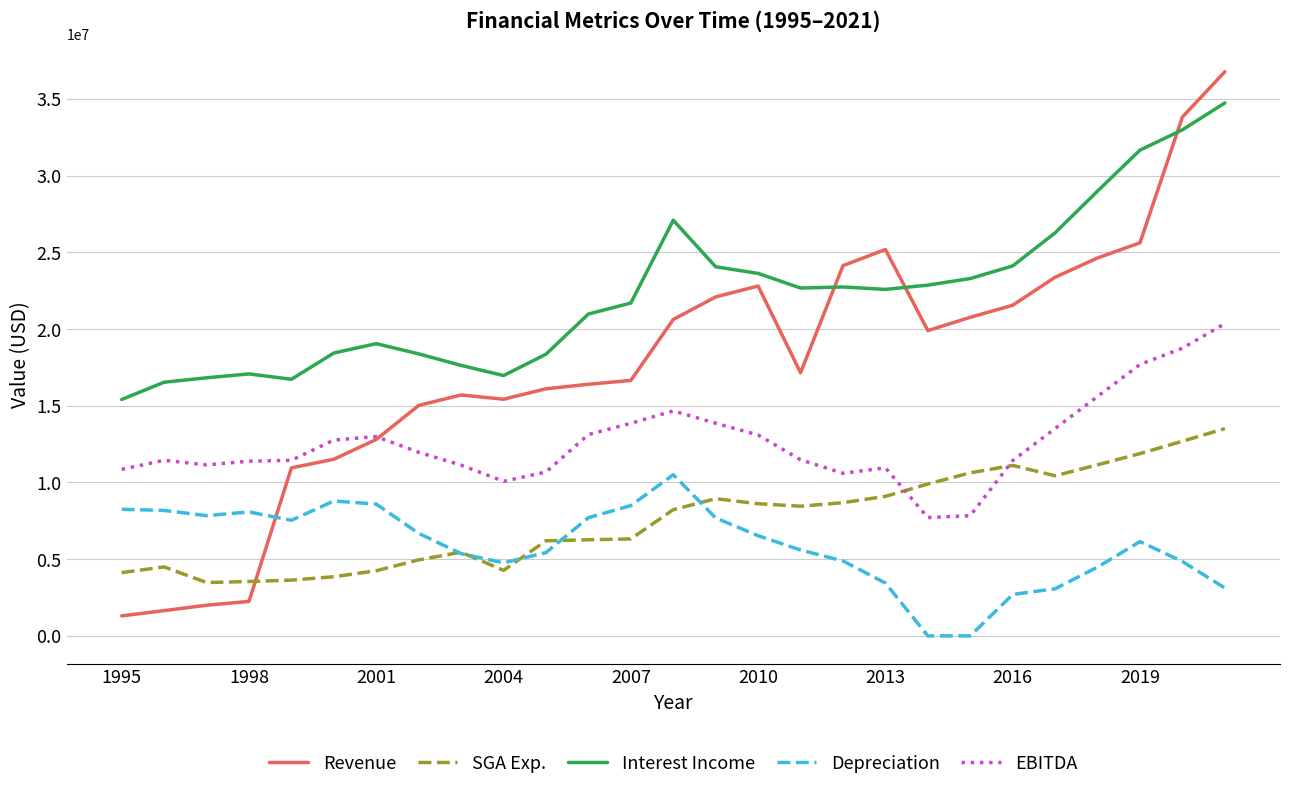

What is the maximum value shown in the chart?

36765524